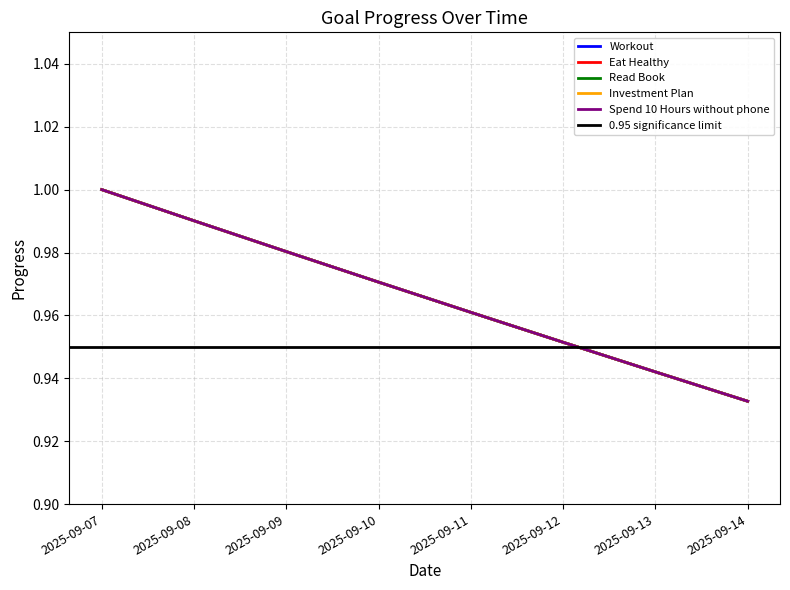

List the series in order of their peak value, lowest first.

Workout, Eat Healthy, Read Book, Investment Plan, Spend 10 Hours without phone